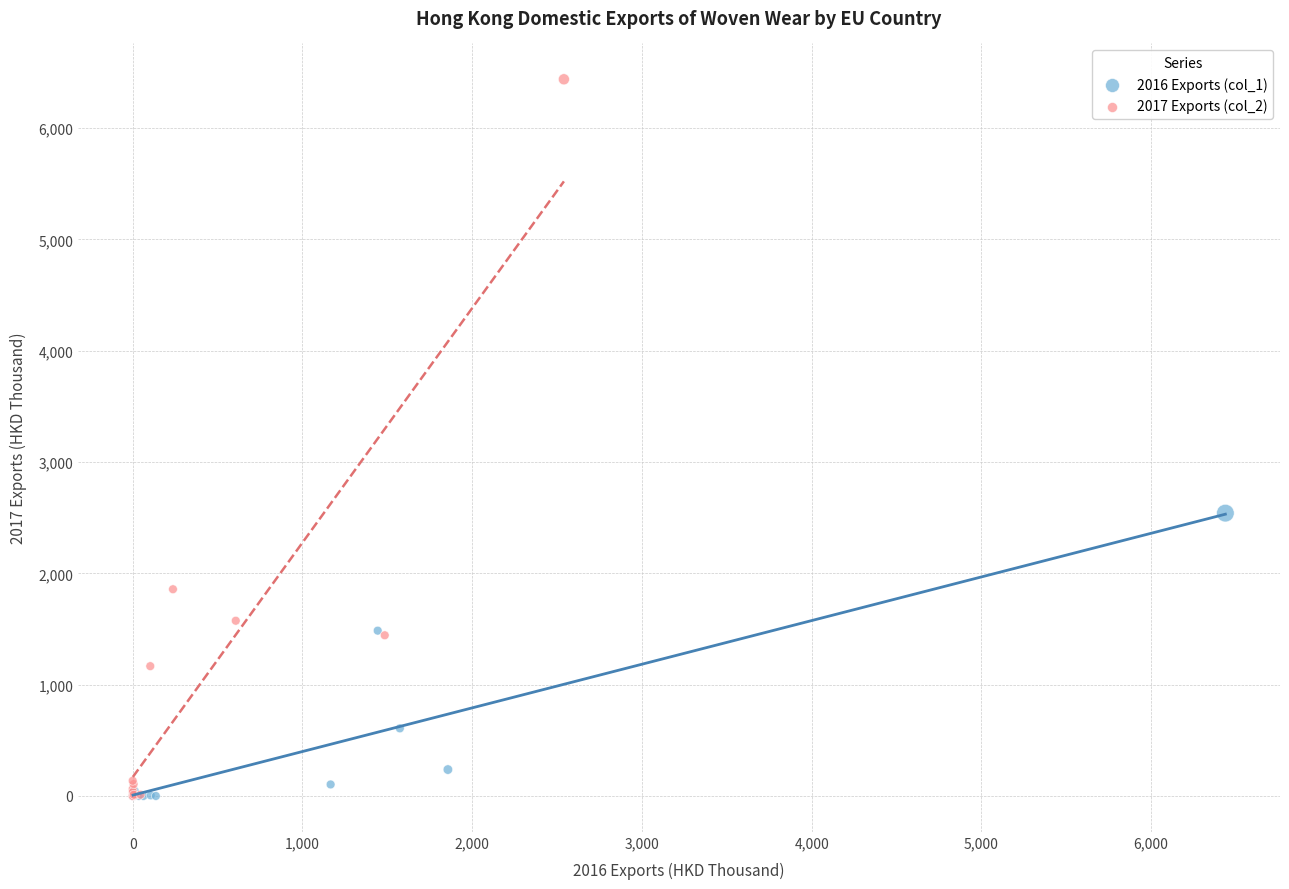

Which series has the largest Y range (max minus min)?

2017 Exports (col_2)